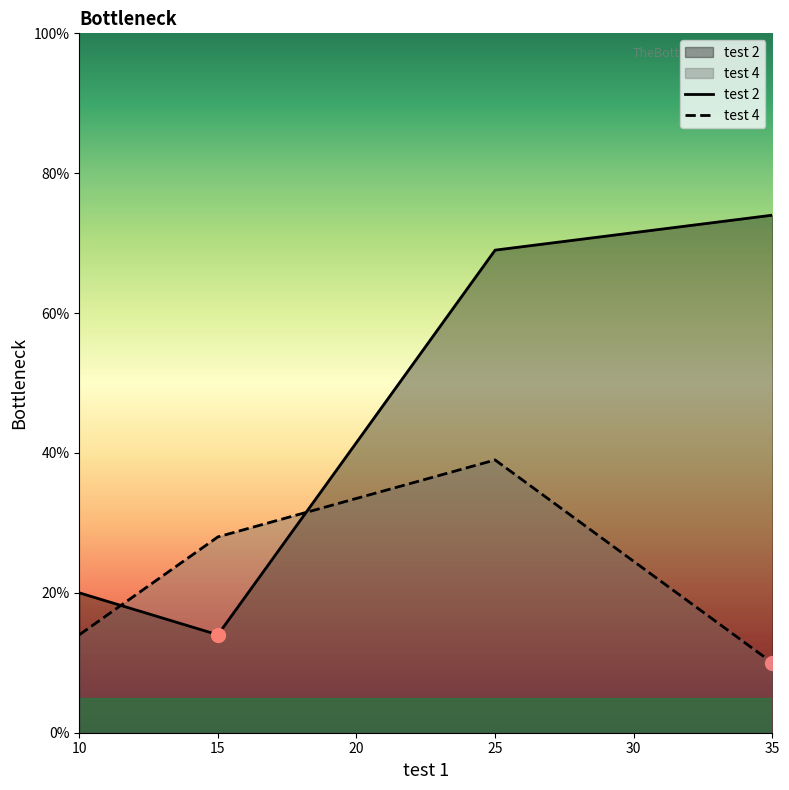

Reading left to right, what are all the values shown in this chart?

test 2: 10=20	15=14	25=69	35=74
test 4: 10=14	15=28	25=39	35=10